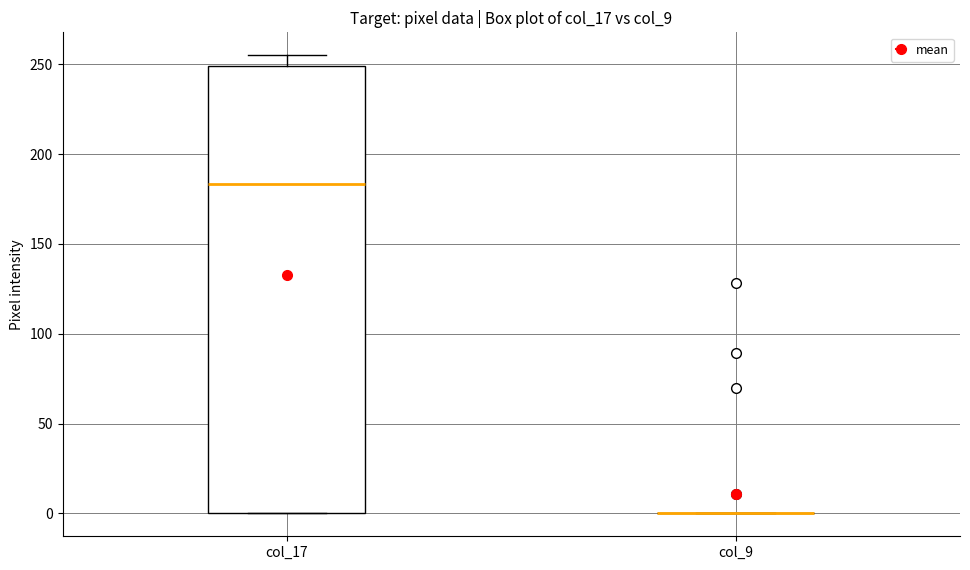

Reading left to right, read every box against the y-axis: the position of its median line, the range the box covers, and the ends of its whiskers. The values are not printed on the chart, so give them approximately, as read against the axis.

col_17: median 185, box 0 to 250, whiskers 0 to 255
col_9: box collapsed to a line at 0, whiskers 0 to 0